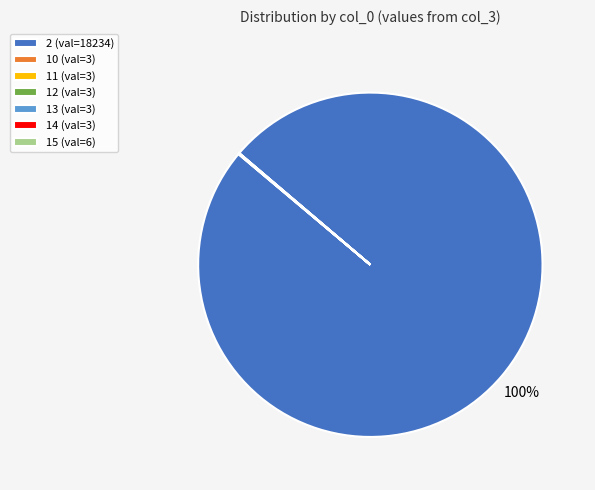

Does any single category account for the majority?

Yes